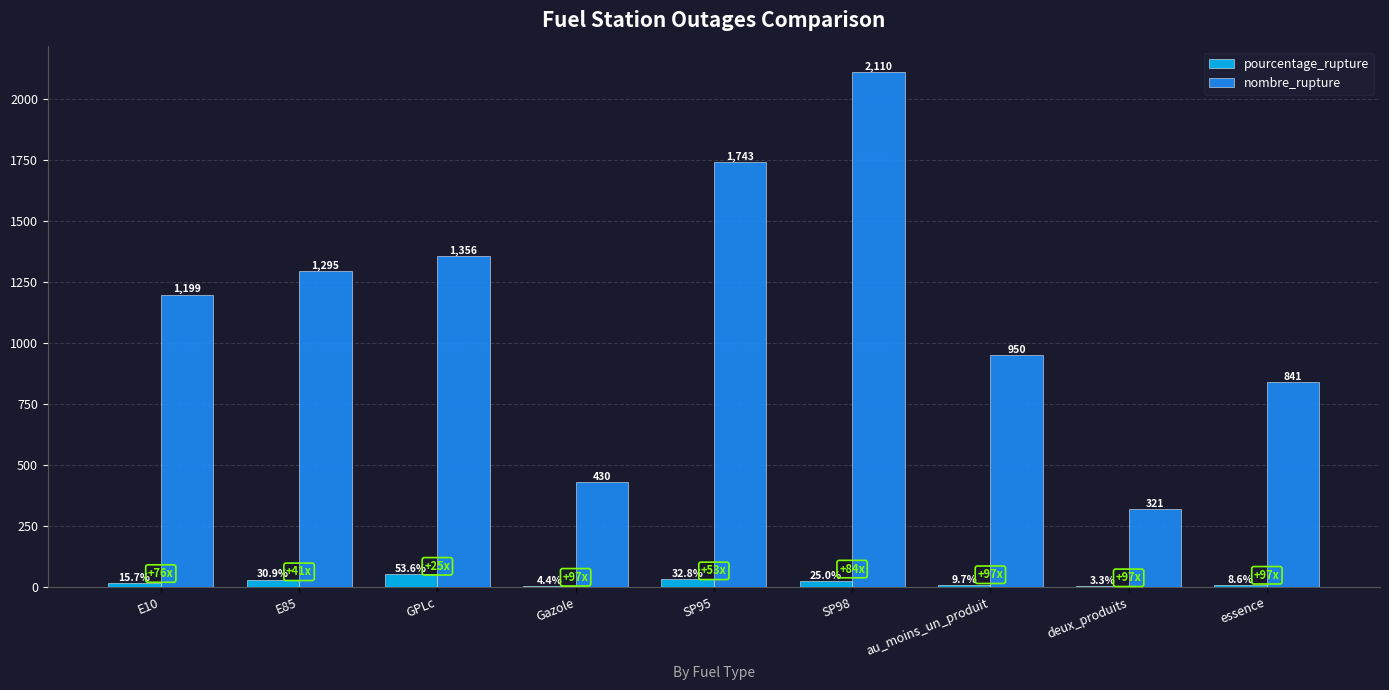

Which series has the largest total across all categories?

nombre_rupture